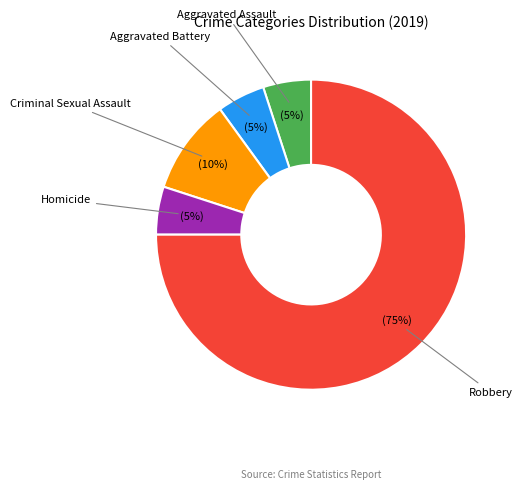

Count the number of slices in the pie.

5